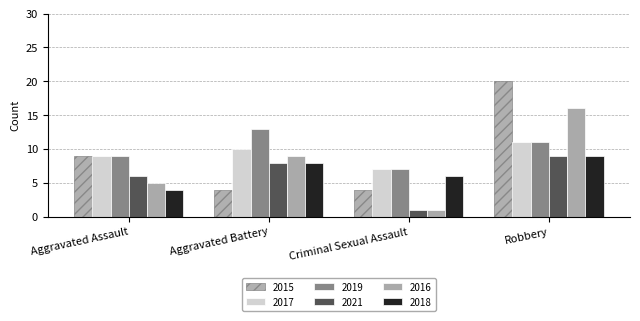

Reading left to right, list all the values displayed in this chart.

2015: Aggravated Assault=9	Aggravated Battery=4	Criminal Sexual Assault=4	Robbery=20
2017: Aggravated Assault=9	Aggravated Battery=10	Criminal Sexual Assault=7	Robbery=11
2019: Aggravated Assault=9	Aggravated Battery=13	Criminal Sexual Assault=7	Robbery=11
2021: Aggravated Assault=6	Aggravated Battery=8	Criminal Sexual Assault=1	Robbery=9
2016: Aggravated Assault=5	Aggravated Battery=9	Criminal Sexual Assault=1	Robbery=16
2018: Aggravated Assault=4	Aggravated Battery=8	Criminal Sexual Assault=6	Robbery=9